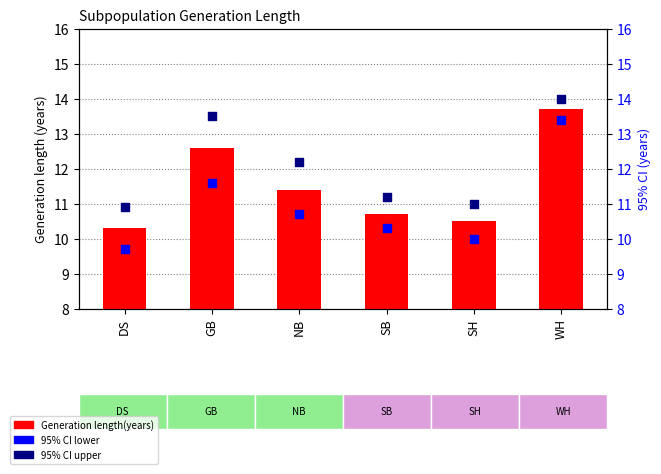

Which series reaches the maximum Y coordinate?

95% CI upper